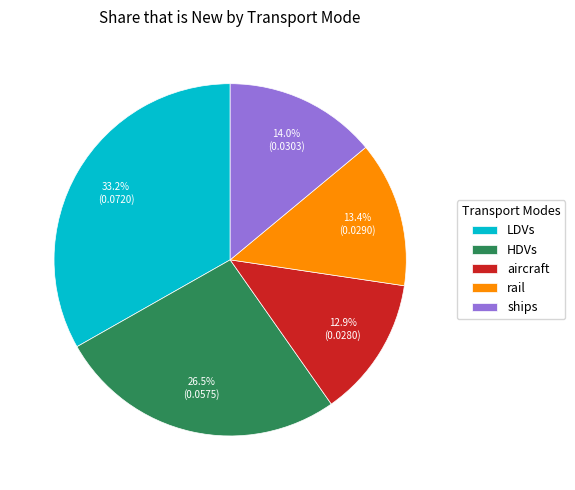

How much of the chart is everything except ships?

86.0%